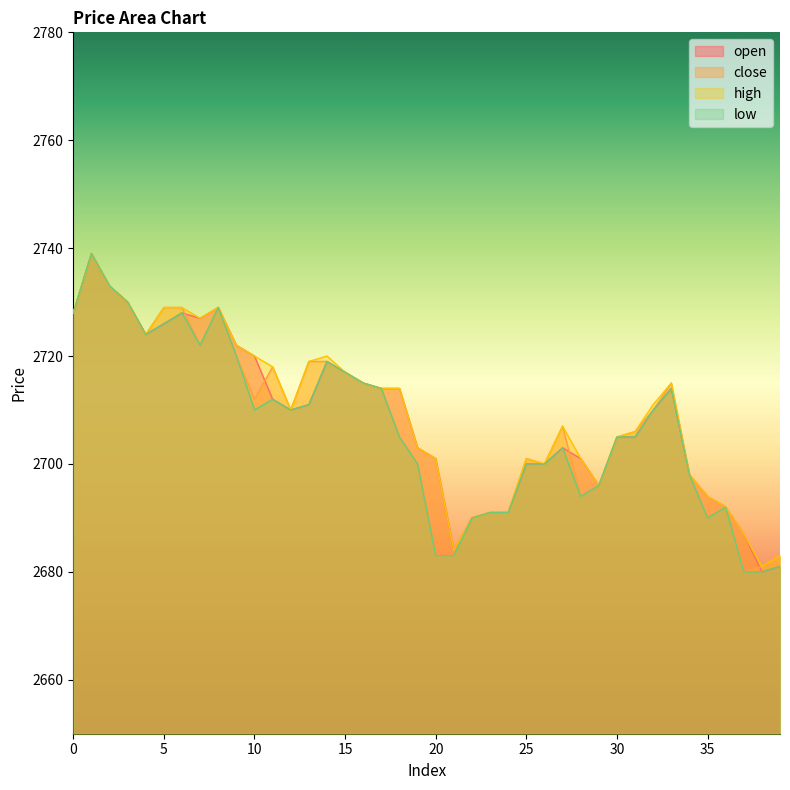

Which category has the lowest value in the close series?

37